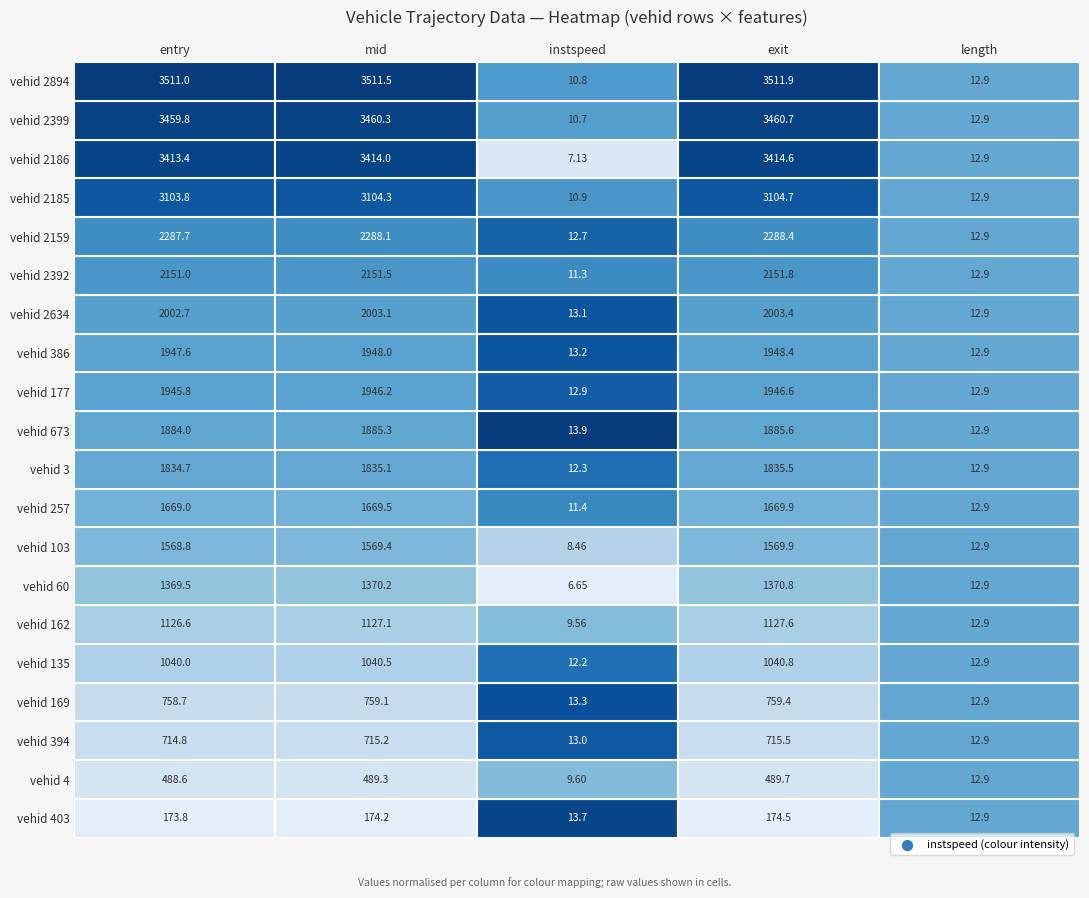

What is the difference between the instspeed values at 13 and 2?

0.1